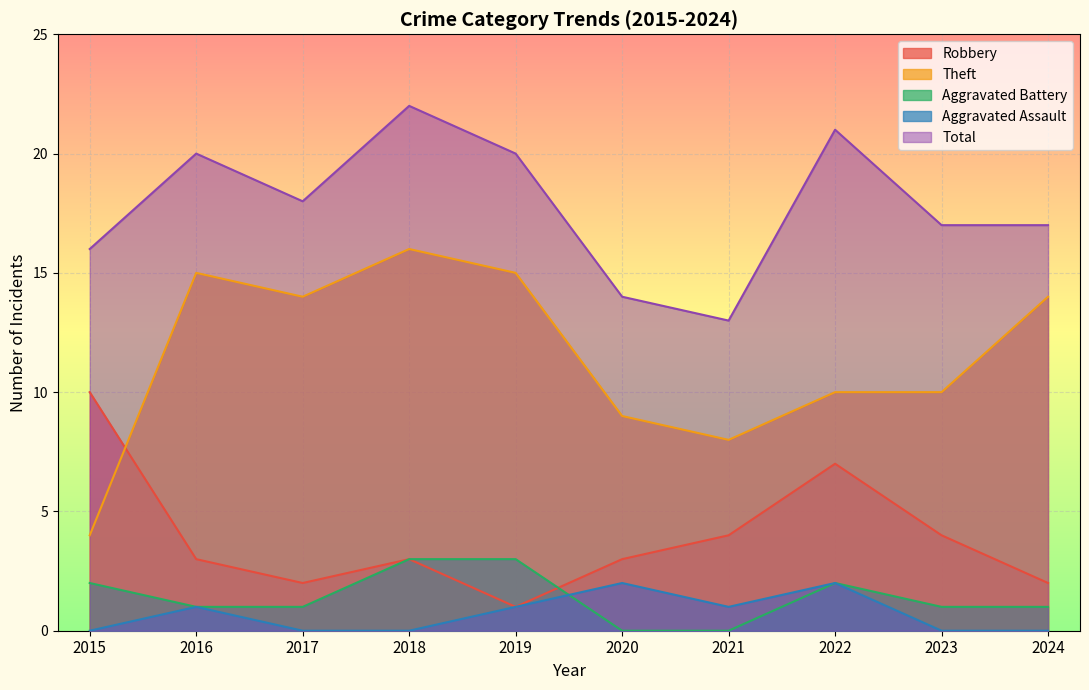

Which has a higher value, 2024 or 2016?

2016